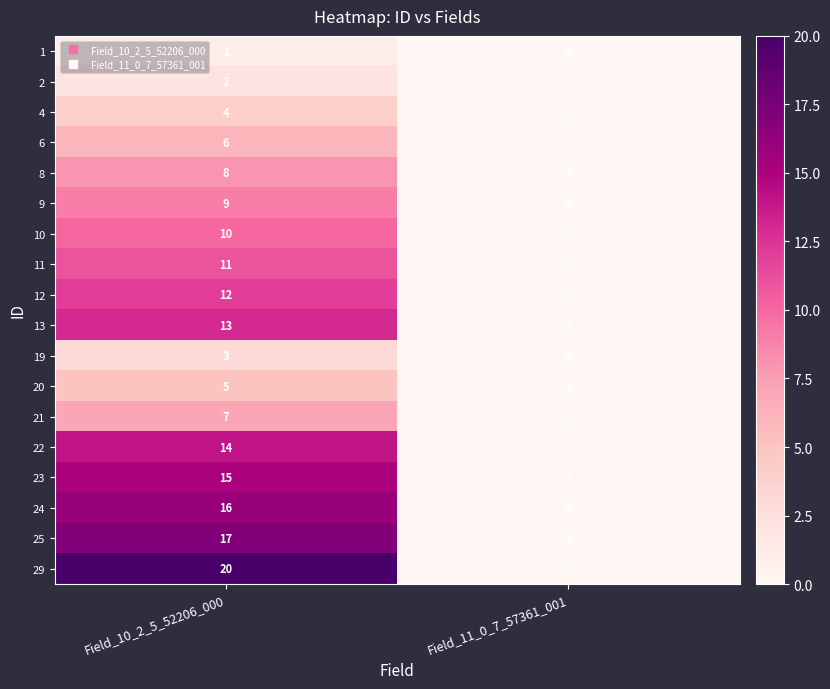

What is the maximum value shown in the chart?

20